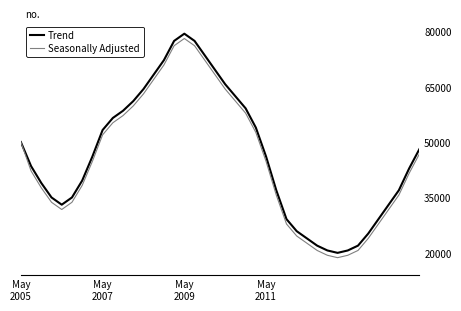

At which category does Seasonally Adjusted reach its first local valley?

4